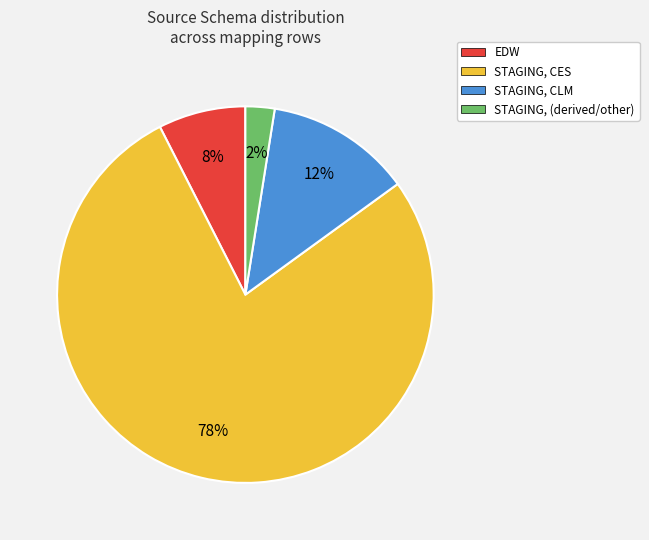

How many segments does this pie chart have?

4